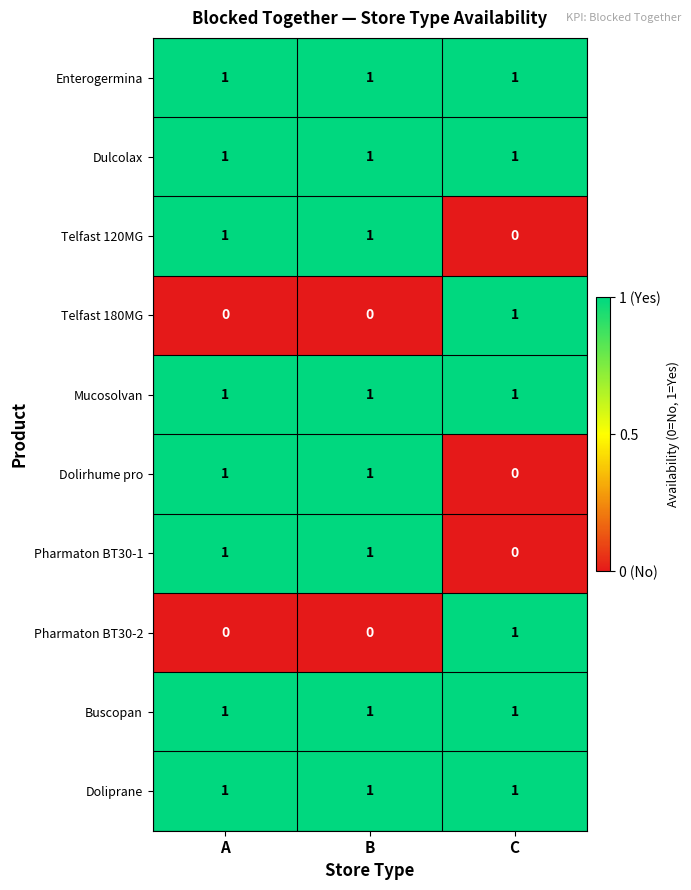

Which category has the lowest value in the Telfast 120MG series?

C